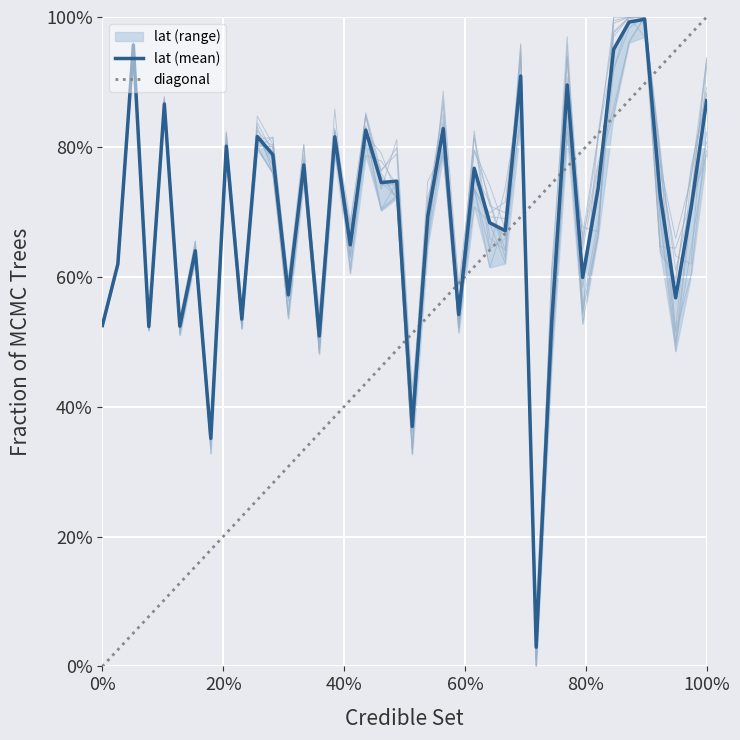

Does the chart display data point markers on the line(s)?

No